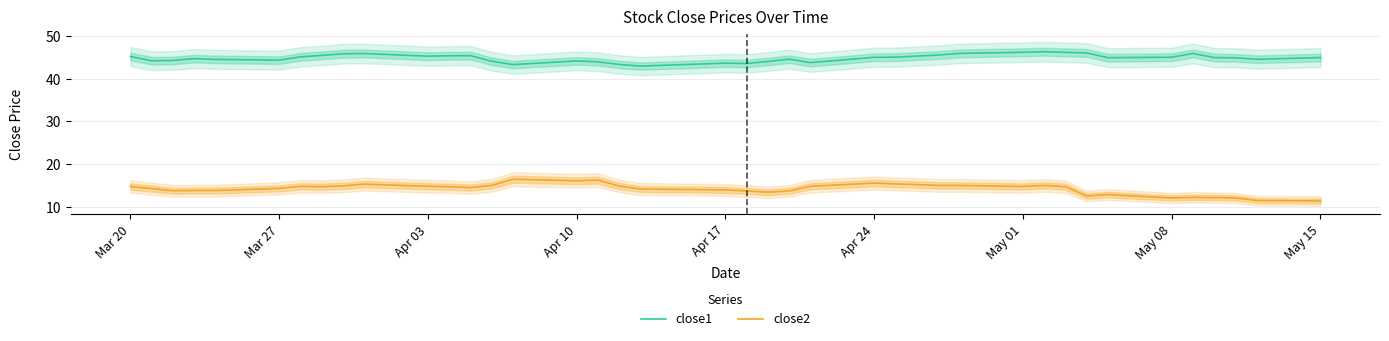

True or false: close1 and close2 cross at least once.

False